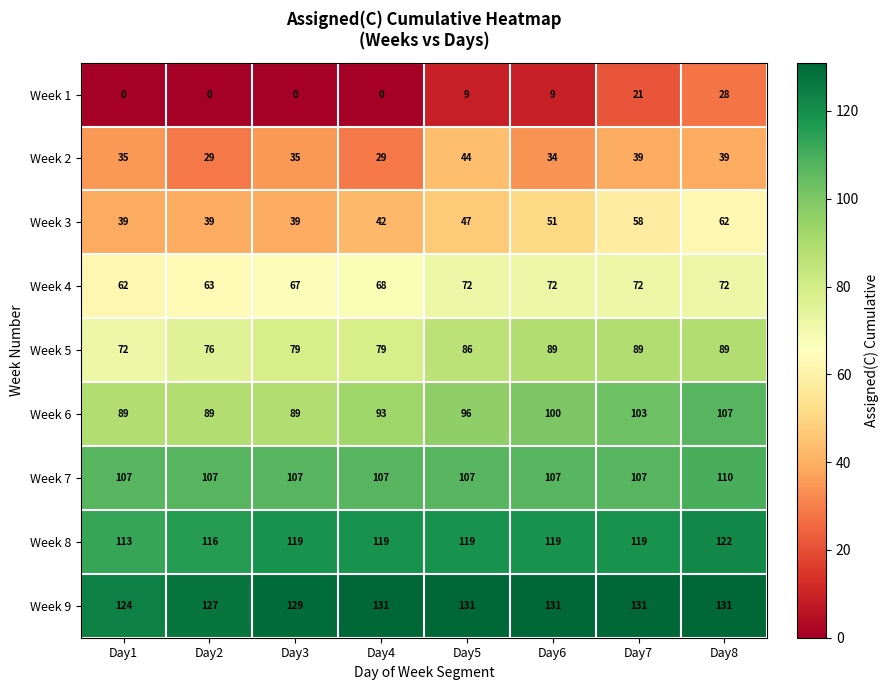

The value of Week 5 at Day1 is 72. True or false?

True